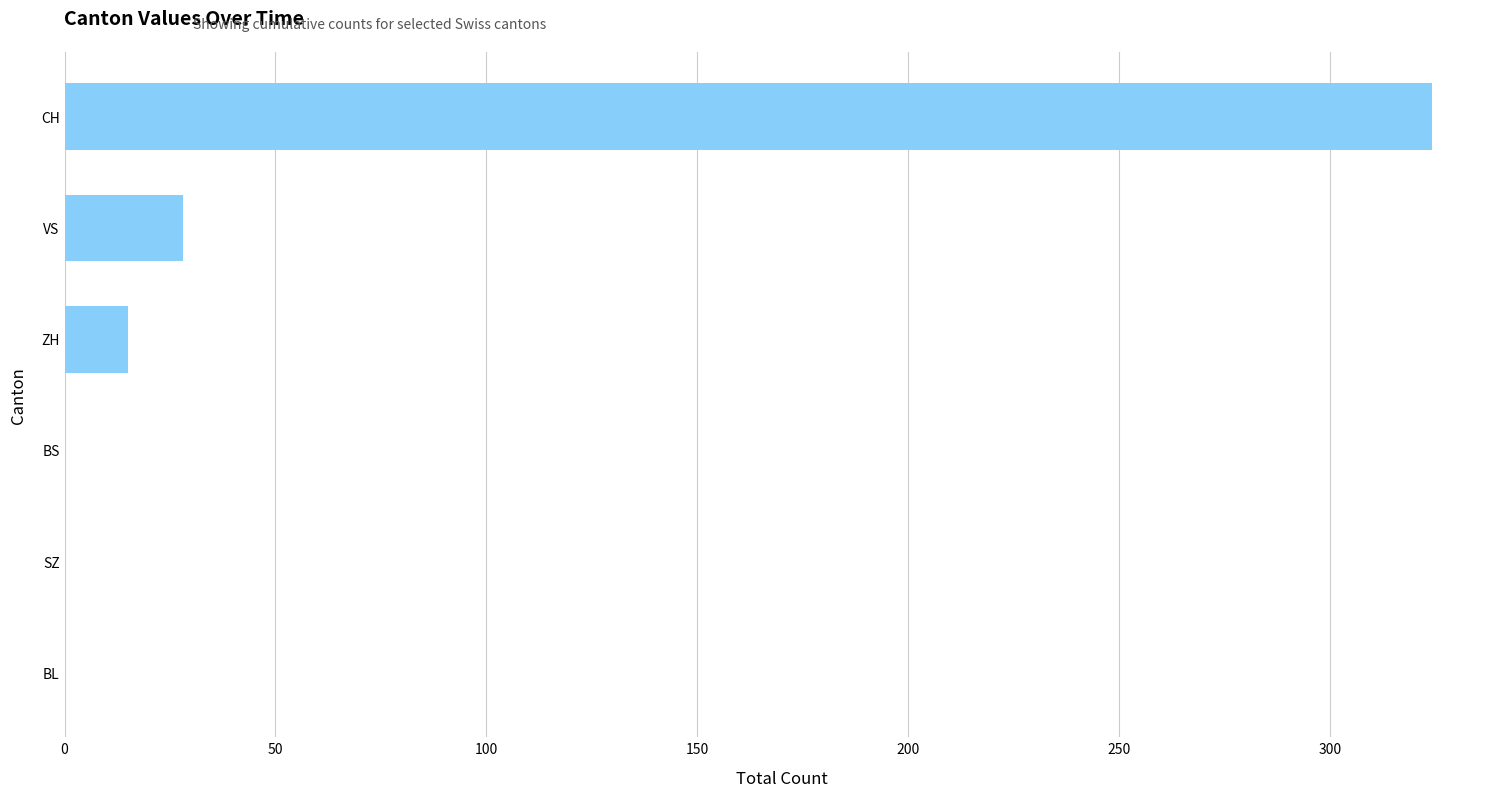

Where is the data nearest to the value 162?

VS